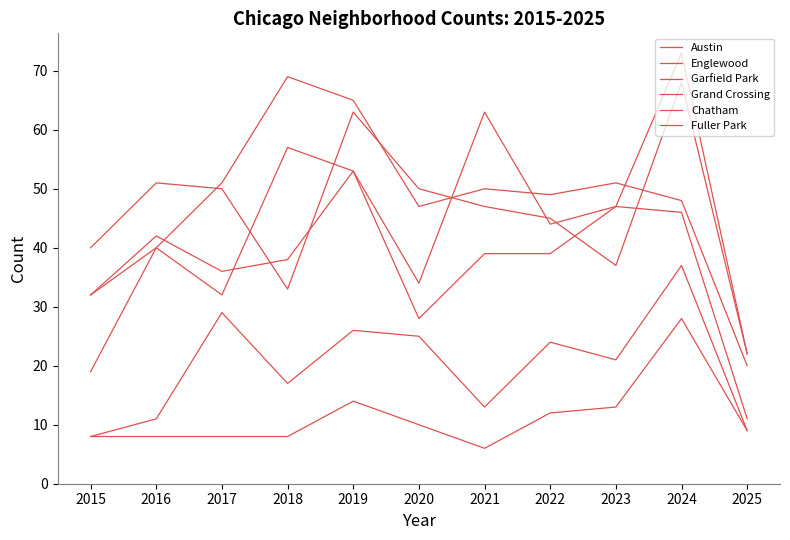

How many lines are shown in the chart?

6